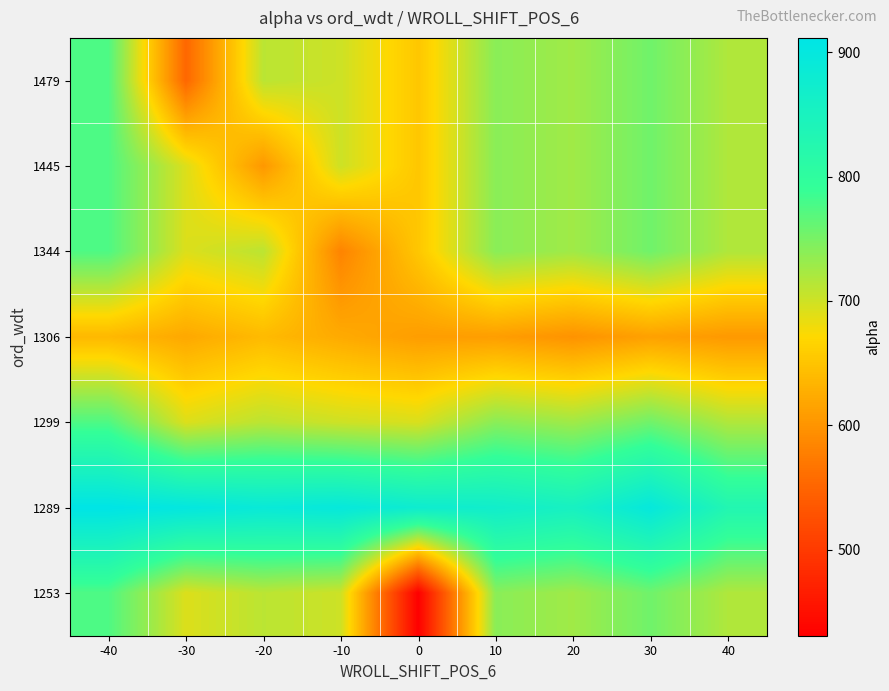

Reading left to right, transcribe all the data shown in this chart.

1479: -40=774.6	-30=552.6	-20=710.9	-10=700.5	0=652.8	10=739.9	20=726.6	30=755.0	40=717.5
1445: -40=774.6	-30=691.7	-20=603.7	-10=700.5	0=652.8	10=739.9	20=726.6	30=755.0	40=717.5
1344: -40=774.6	-30=691.7	-20=710.9	-10=582.7	0=652.8	10=739.9	20=726.6	30=755.0	40=717.5
1306: -40=637.7	-30=621.1	-20=639.7	-10=623.1	0=609.7	10=610.1	20=598.5	30=613.4	40=605.0
1299: -40=774.6	-30=691.7	-20=710.9	-10=700.5	0=693.5	10=739.9	20=726.6	30=755.0	40=717.5
1289: -40=911.5	-30=901.5	-20=889.4	-10=895.7	0=877.3	10=869.8	20=854.7	30=896.6	40=830.1
1253: -40=774.6	-30=691.7	-20=710.9	-10=700.5	0=430.8	10=739.9	20=726.6	30=755.0	40=717.5